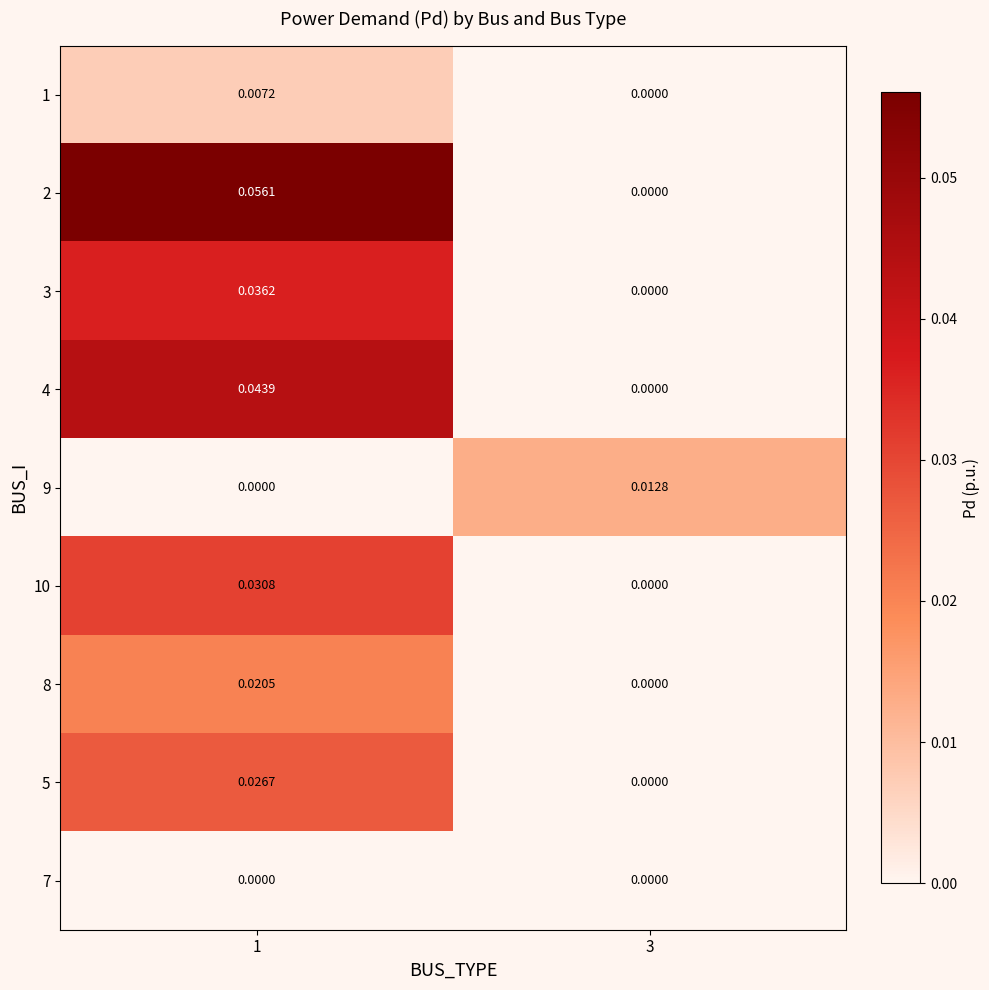

Is the value of 3 at 1 greater than the value of 5 at 1?

Yes